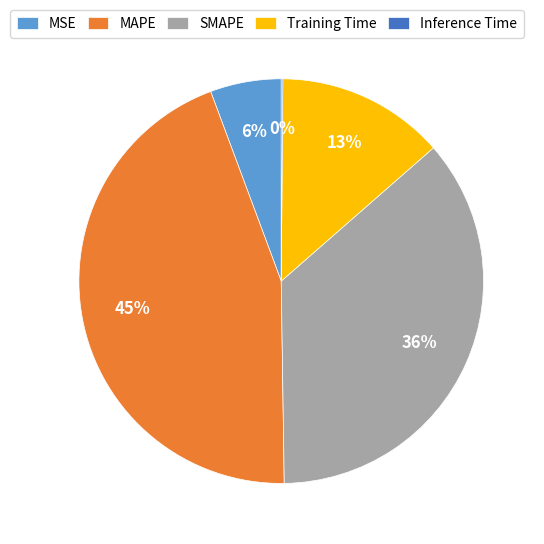

To the nearest percent, what is the average slice percentage?

20%